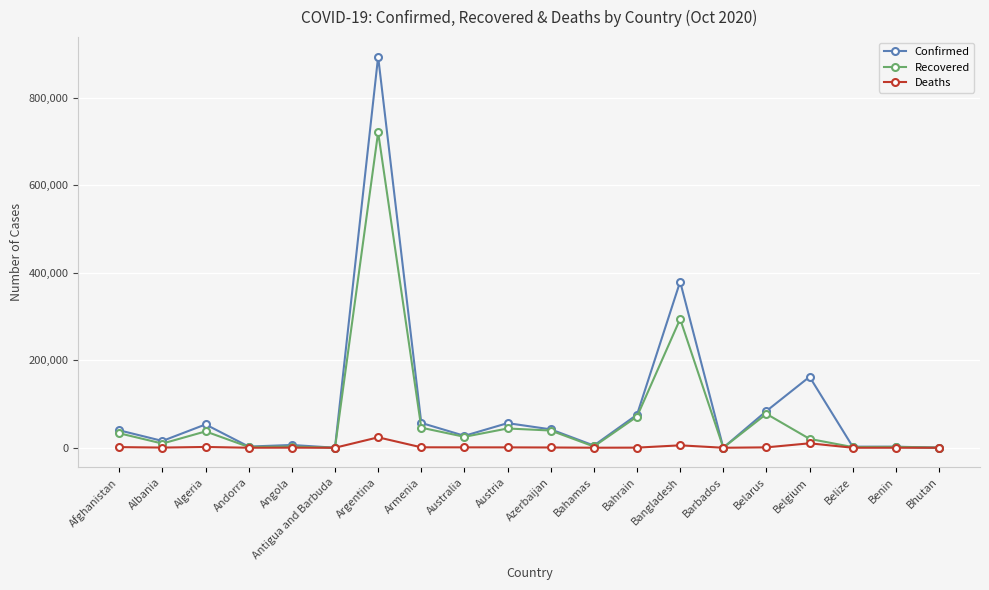

At how many categories does at least one series exceed 762334?

1